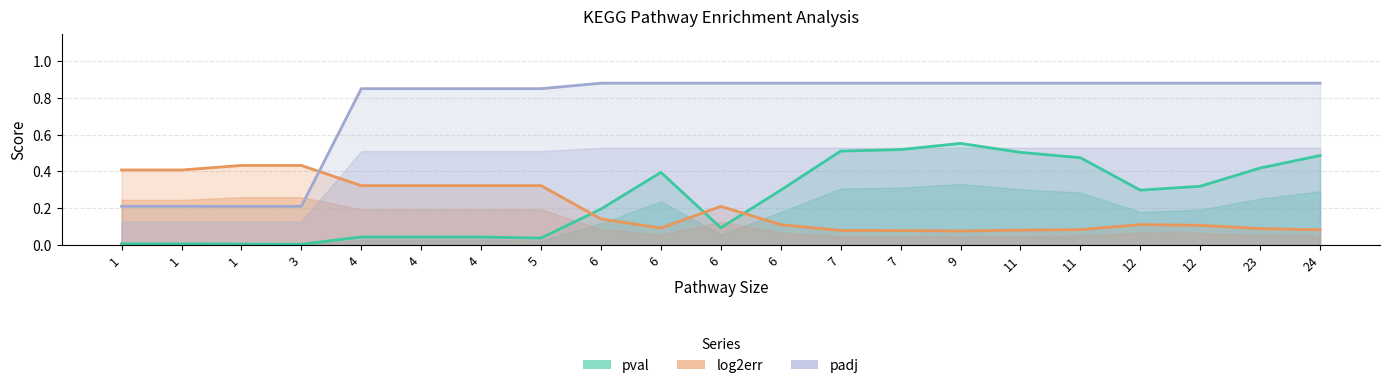

How many times do padj and log2err cross each other?

1